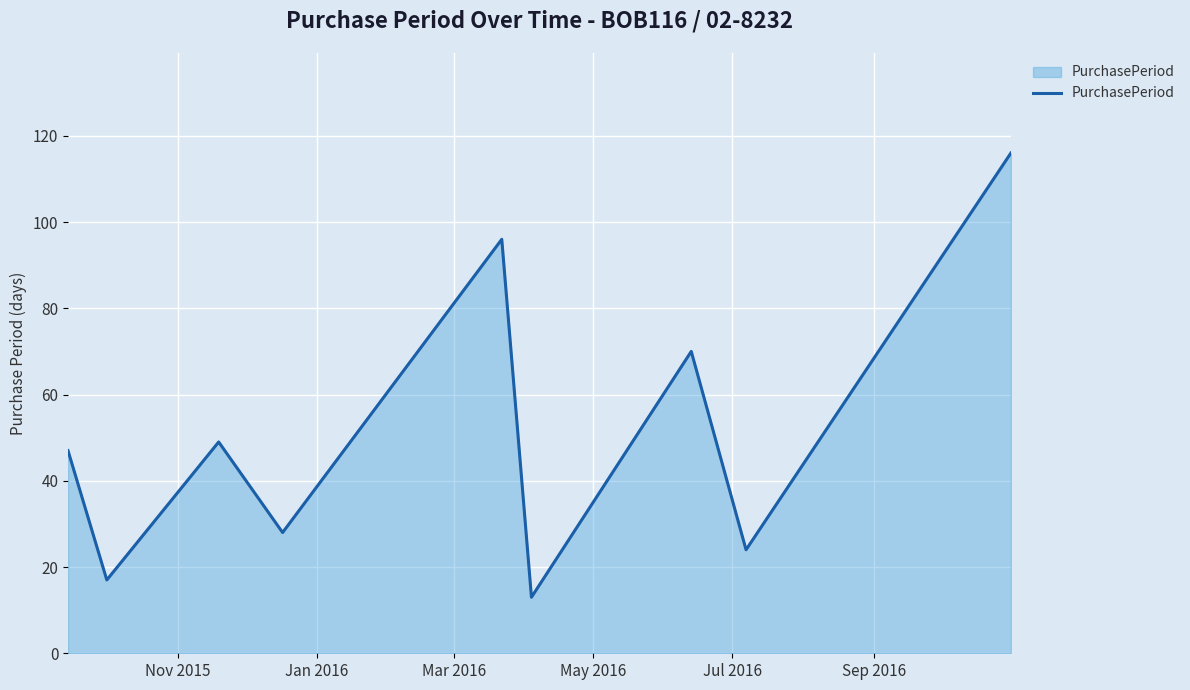

What is the difference between the maximum and minimum values?

103